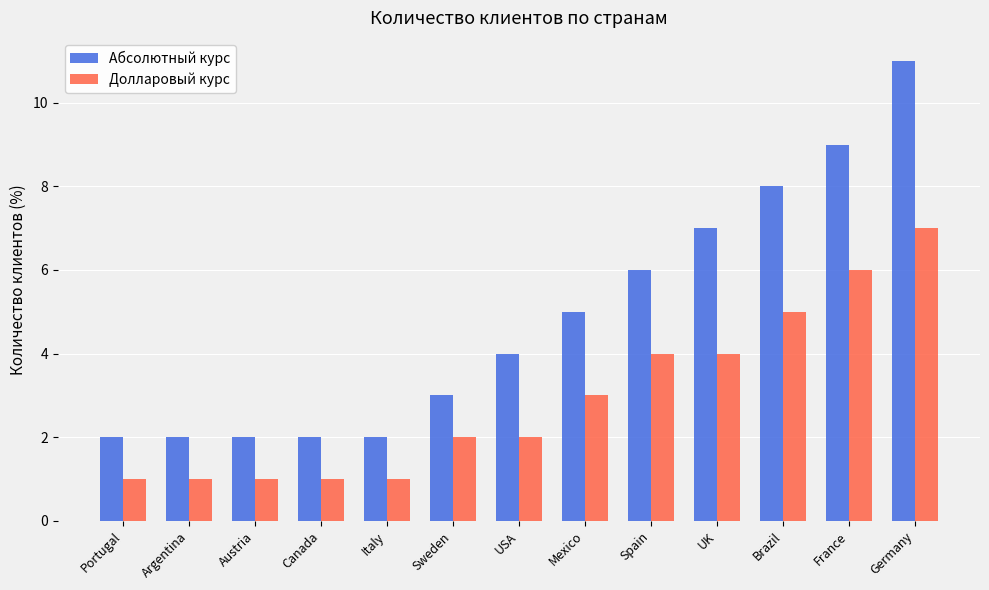

Does the chart contain any negative values?

No